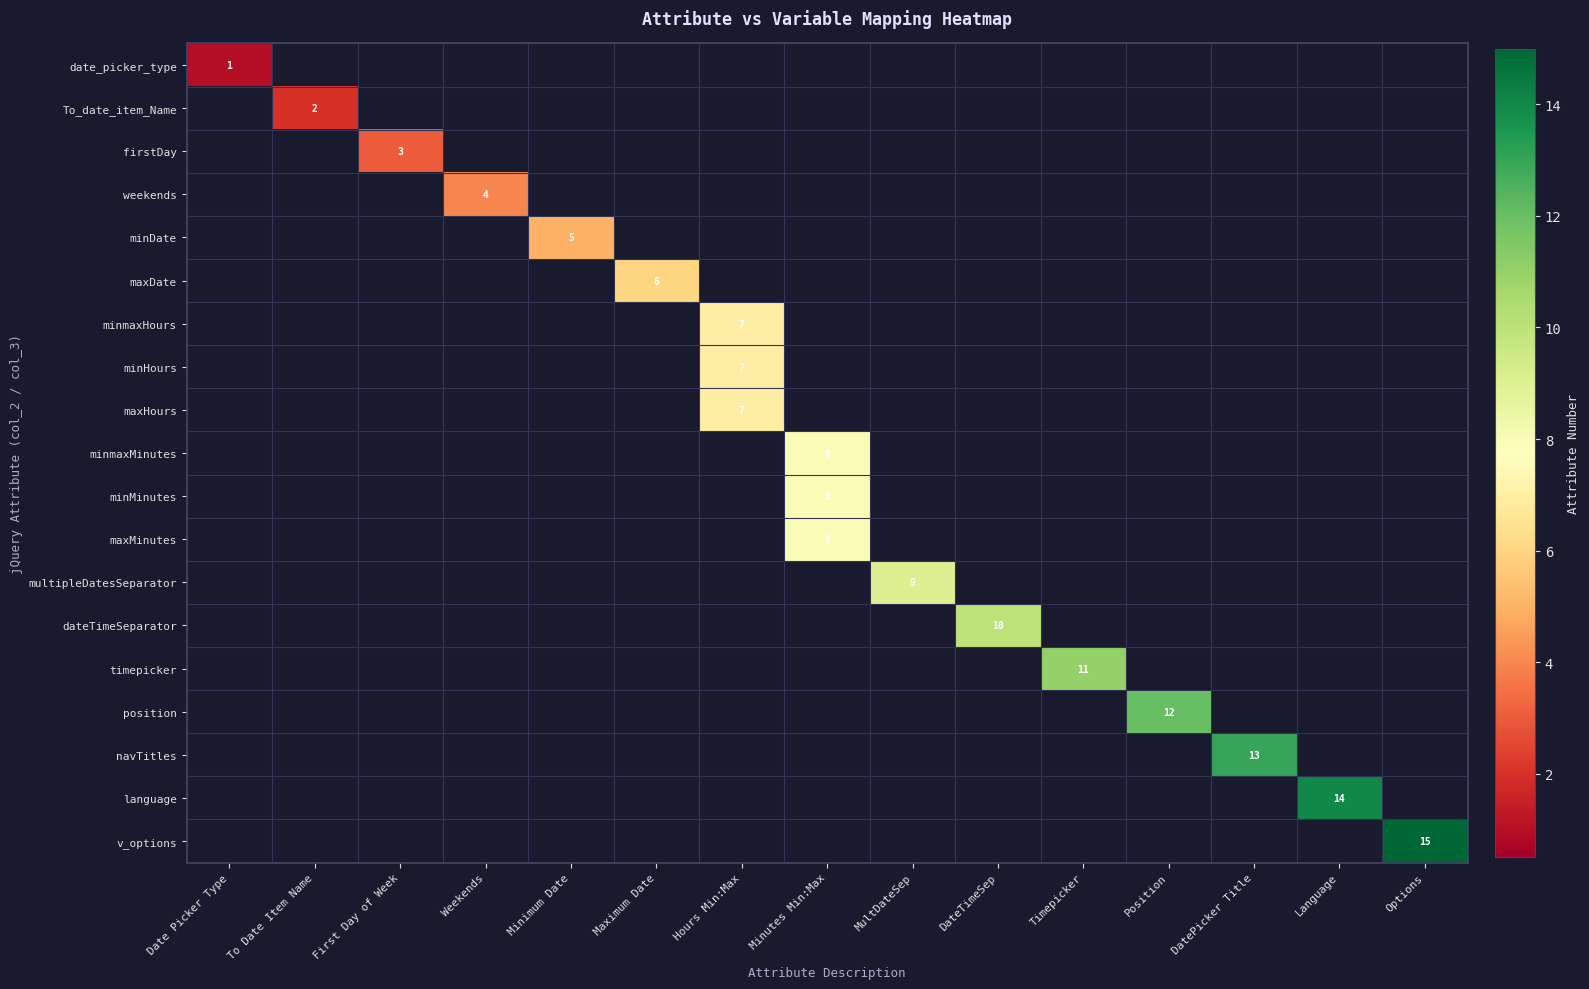

What is the maximum value for maxHours?

7